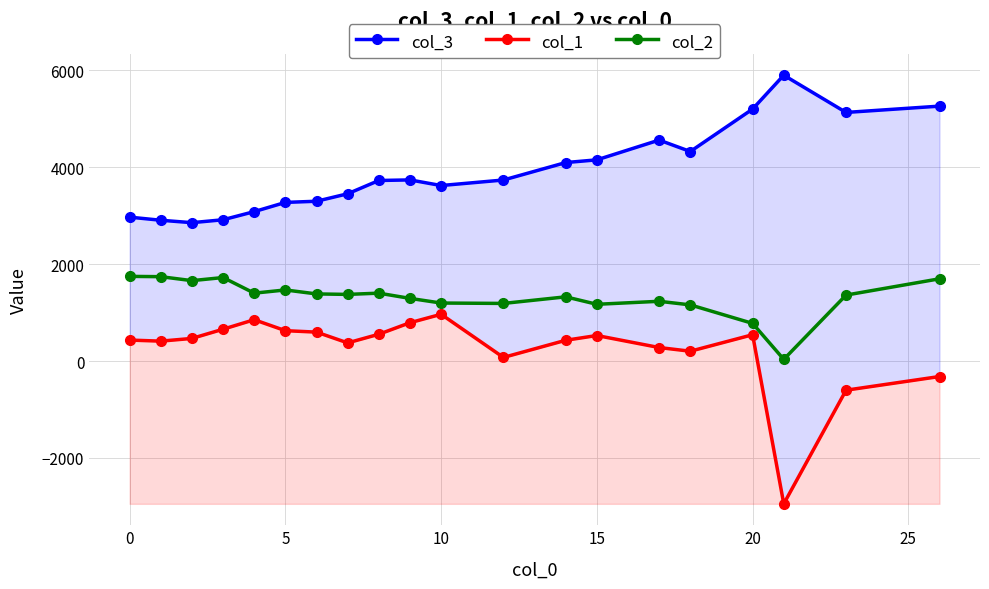

The col_2 series shows 2369 at 0. True or false?

False